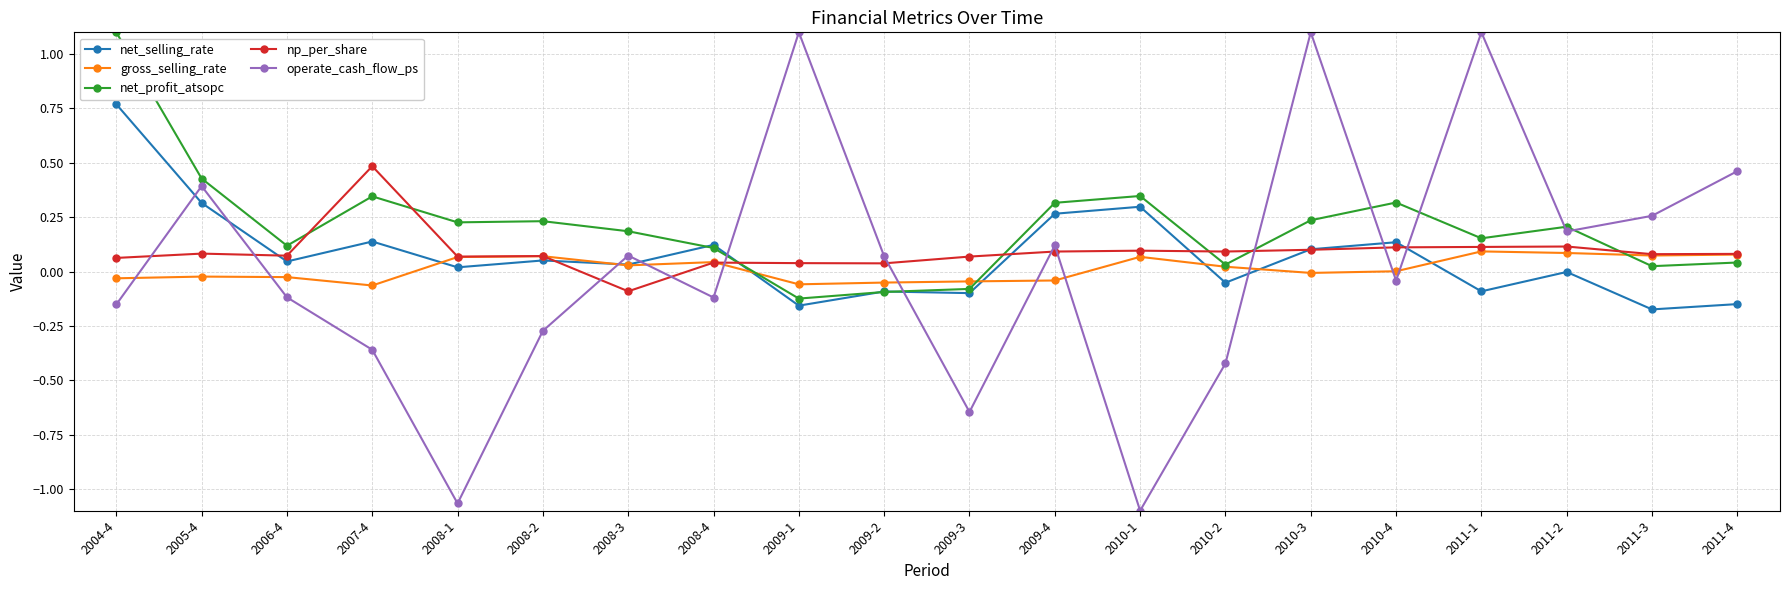

How many categories are shown in the chart?

20